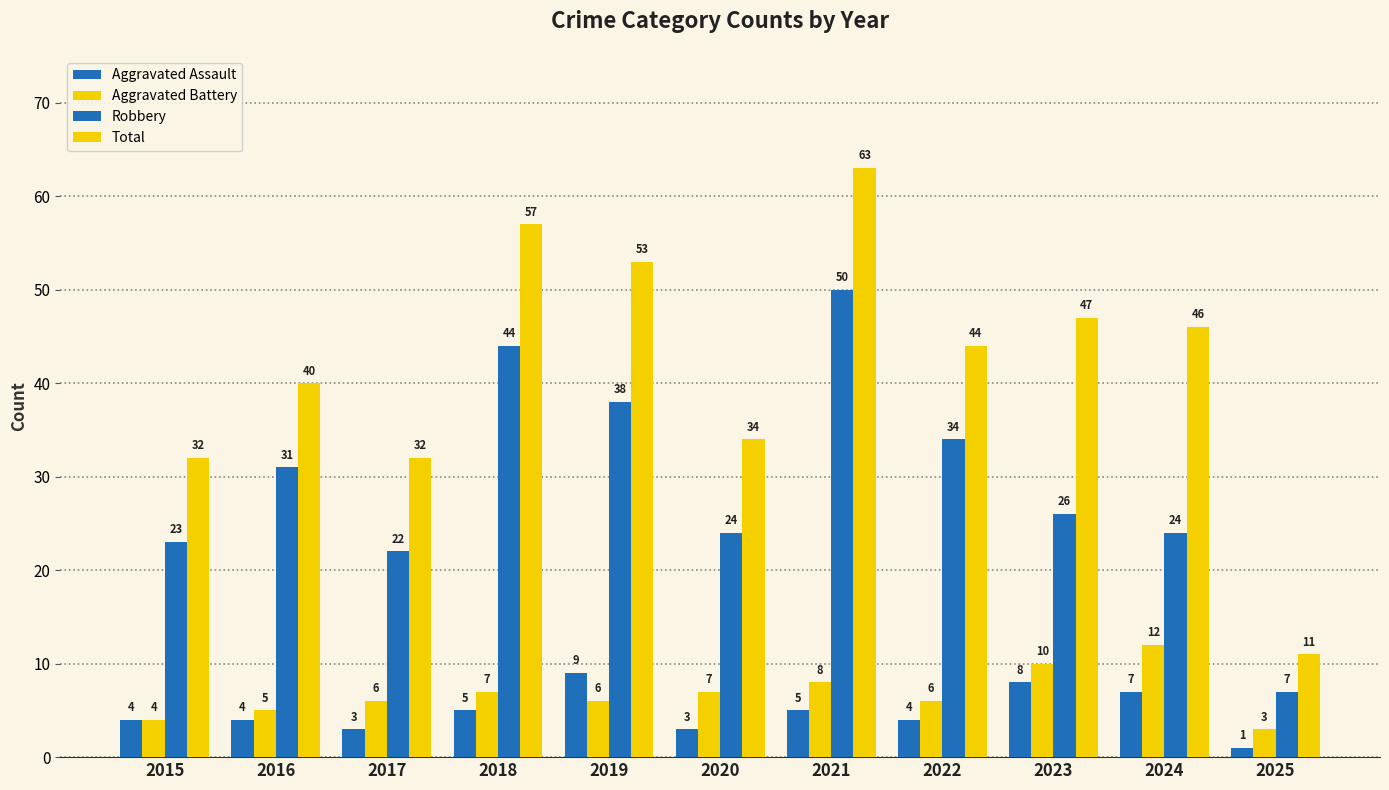

Reading left to right, transcribe all the data shown in this chart.

Aggravated Assault: 4	4	3	5	9	3	5	4	8	7	1
Aggravated Battery: 4	5	6	7	6	7	8	6	10	12	3
Robbery: 23	31	22	44	38	24	50	34	26	24	7
Total: 32	40	32	57	53	34	63	44	47	46	11